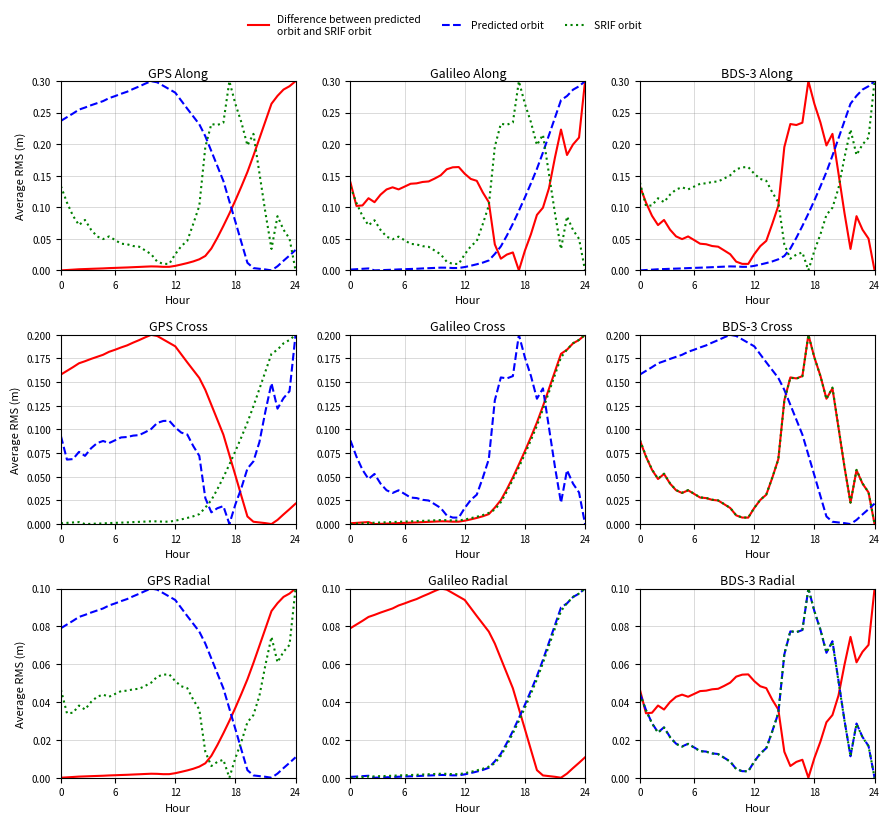

What position from the left is 24?

25